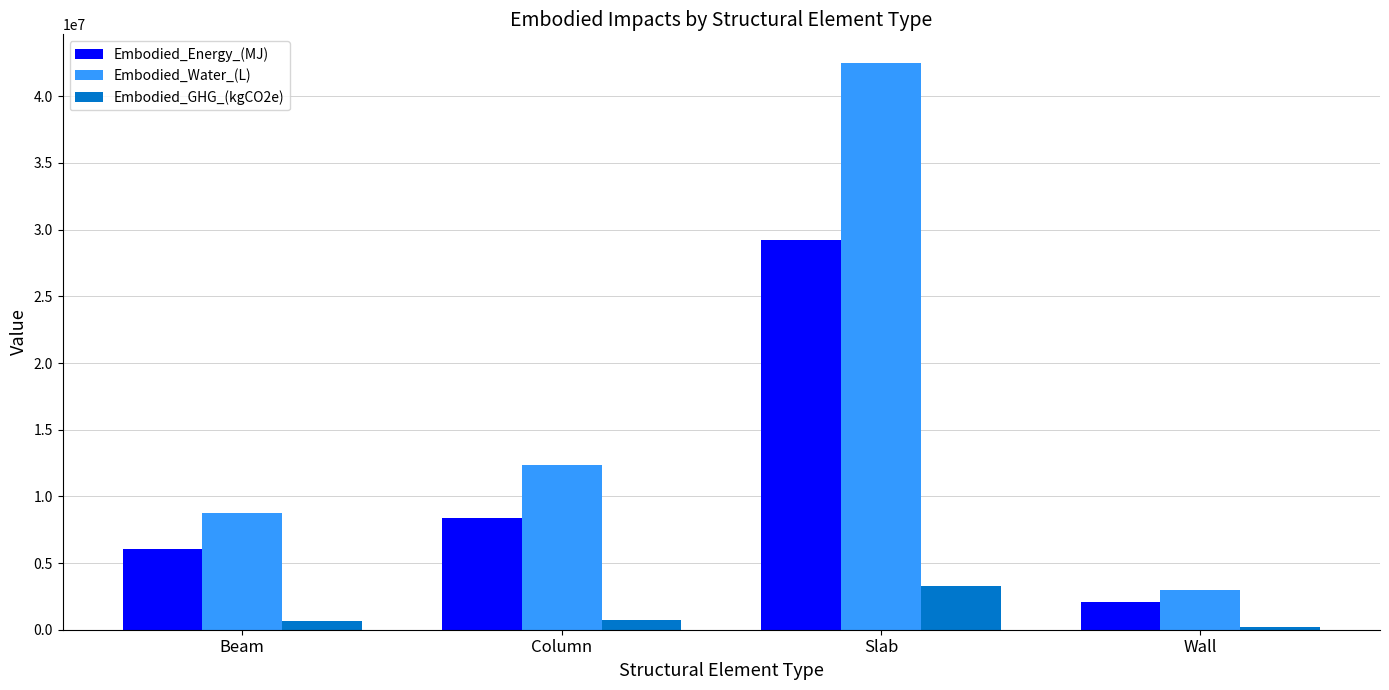

What are all the series names shown in the legend?

Embodied_Energy_(MJ), Embodied_Water_(L), Embodied_GHG_(kgCO2e)